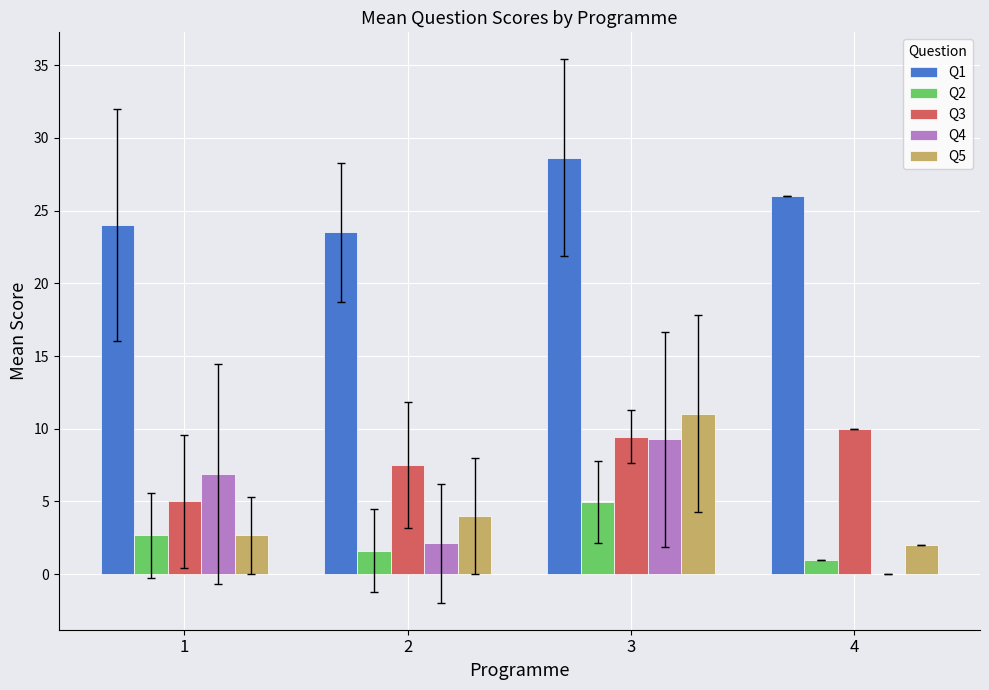

Which category has the highest value across all series?

3